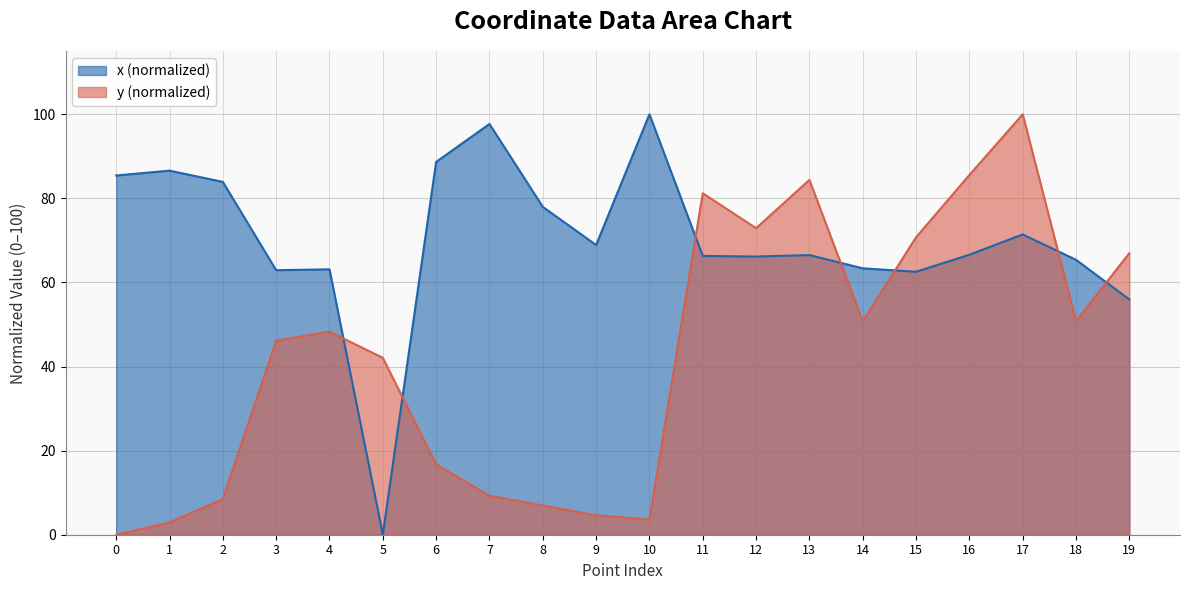

How many lines are shown in the chart?

2